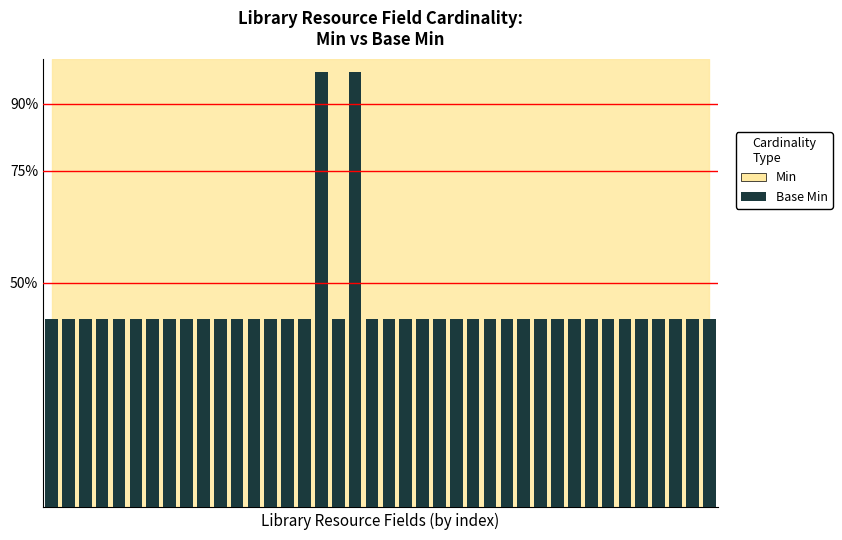

Count the number of data series in this chart.

1